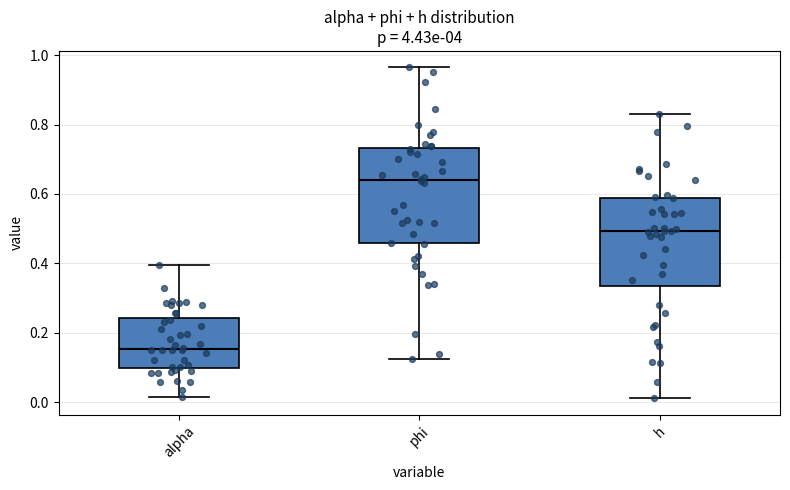

Reading left to right, transcribe this box plot: for each box, give where its median line is, the range the box spans, and where its two whiskers end, as read against the y-axis. The values are not printed on the chart, so give them approximately, as read against the axis.

alpha: median 0.16, box 0.10 to 0.24, whiskers 0.02 to 0.40
phi: median 0.64, box 0.46 to 0.74, whiskers 0.12 to 0.96
h: median 0.50, box 0.34 to 0.58, whiskers 0.02 to 0.82